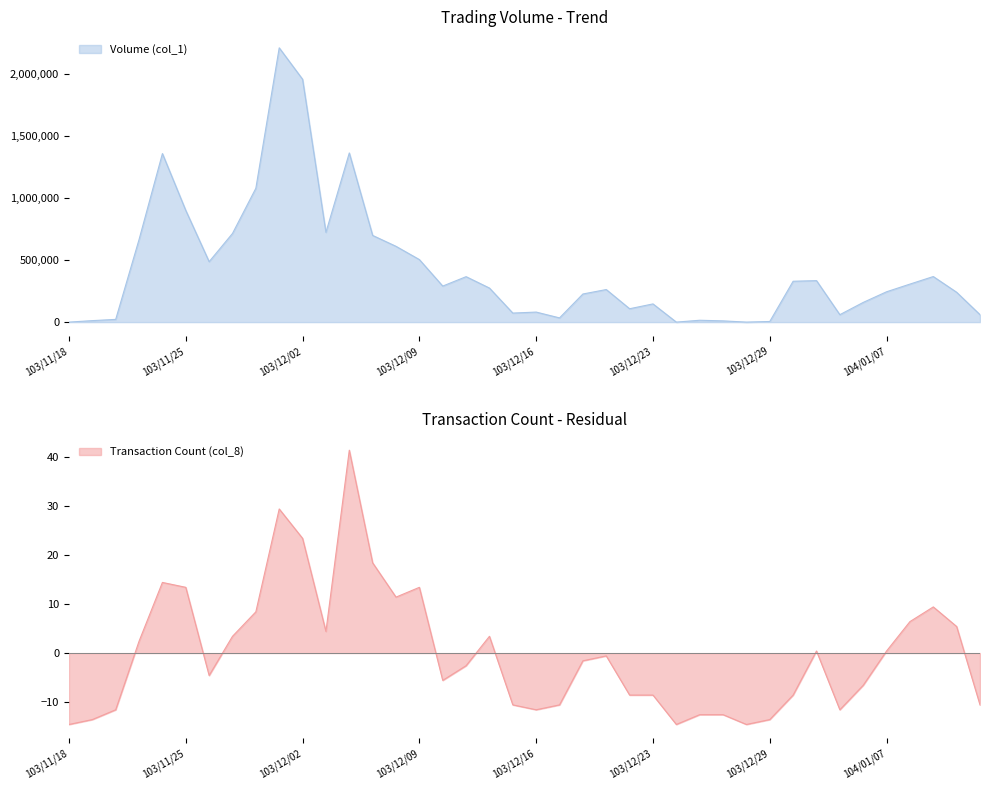

At which category does Transaction Count (col_8) reach its first local valley?

103/11/26